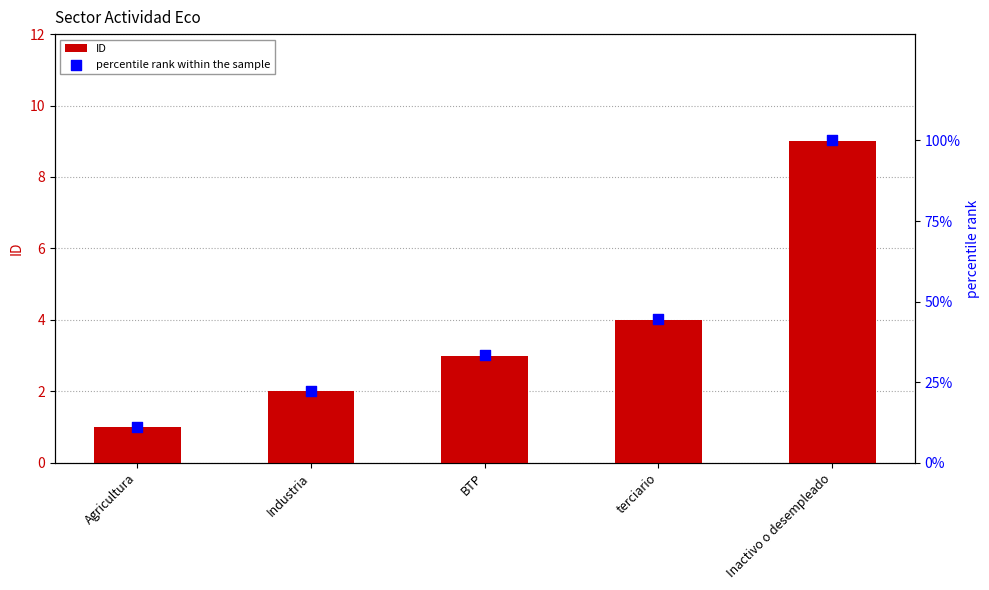

At how many categories does at least one series exceed 21?

4